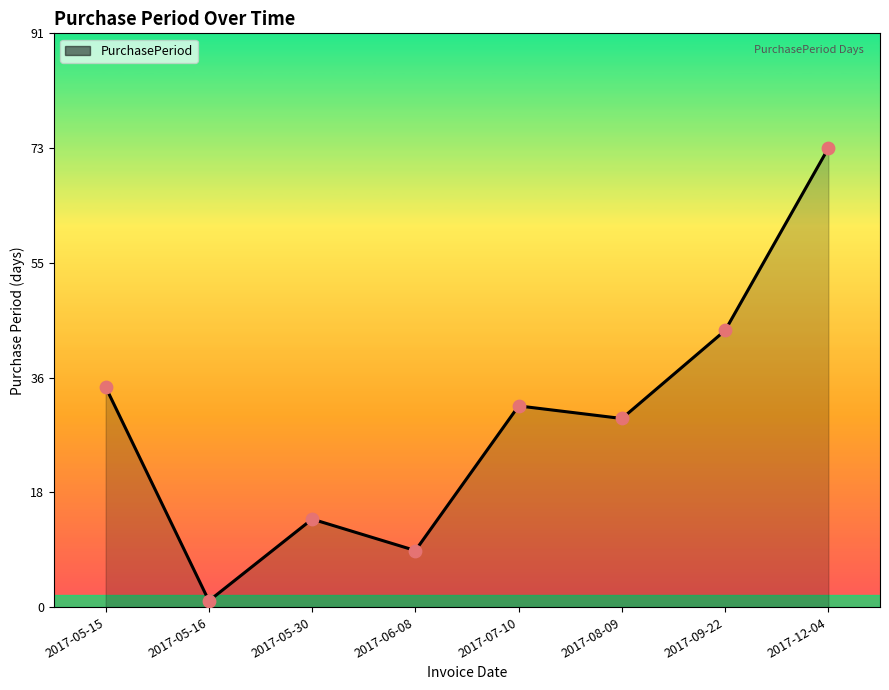

What is the change in value from 2017-05-16 to 2017-06-08?

+8